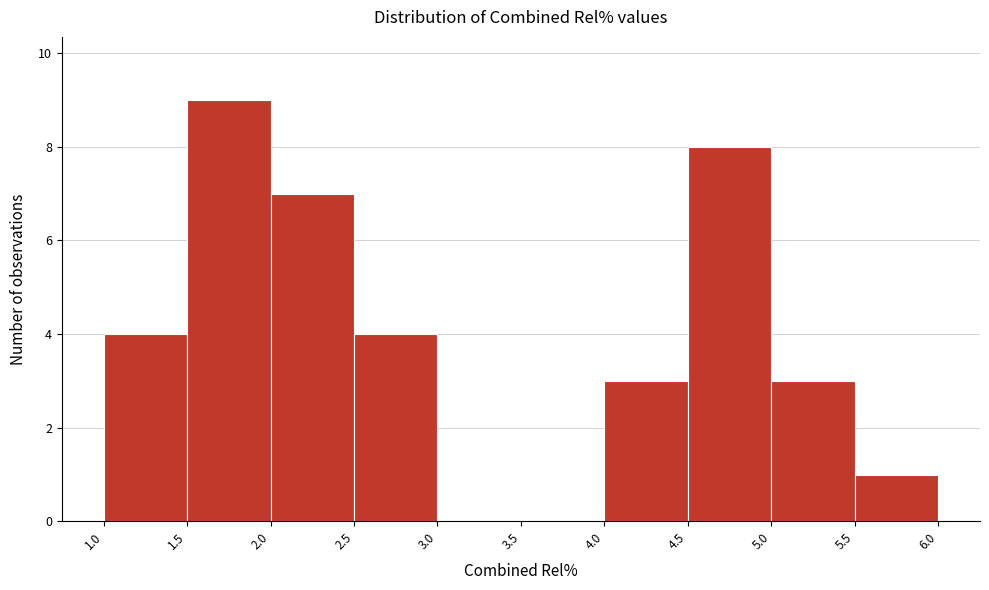

Which range on the x-axis has the tallest bar?

1.5 to 2.0